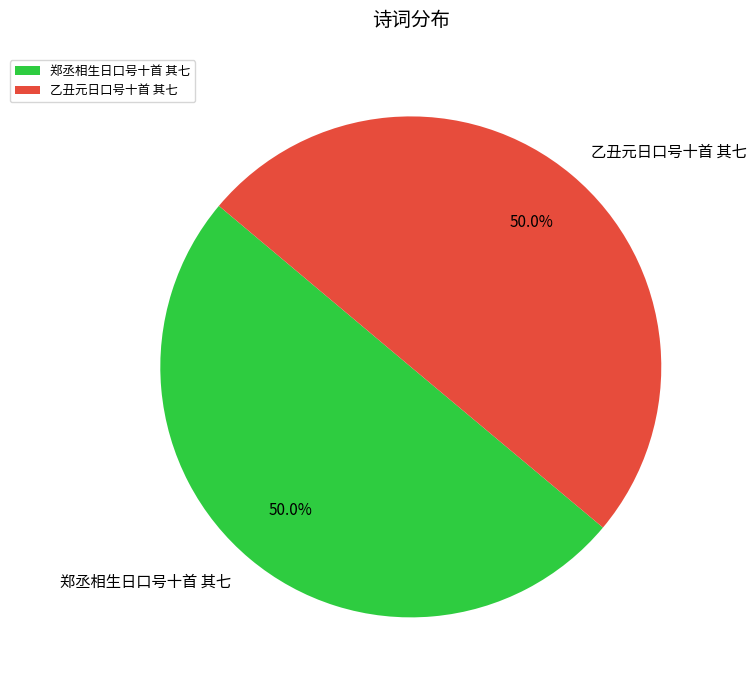

How much of the chart is everything except 郑丞相生日口号十首 其七?

50.0%